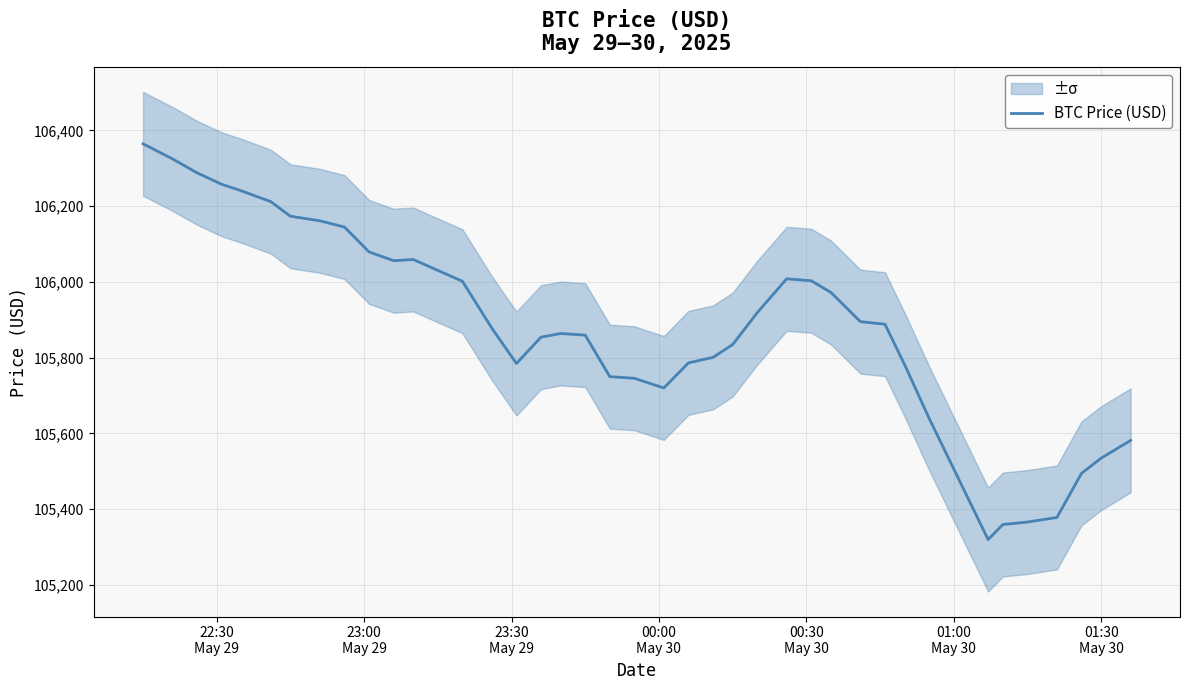

How many data points are less than 105888?

20